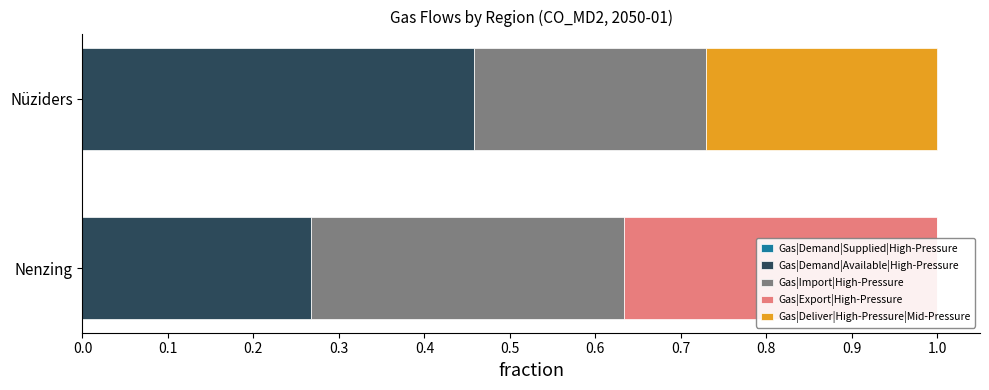

How many bars are there in total?

10